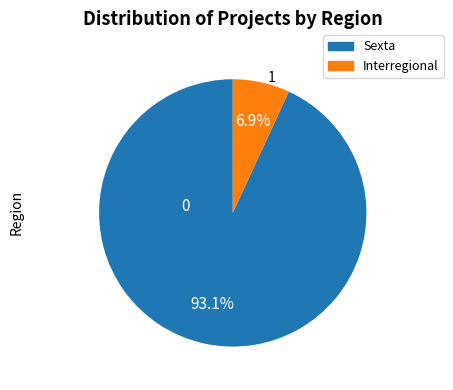

Combined, do Interregional and Sexta account for over 50%?

Yes